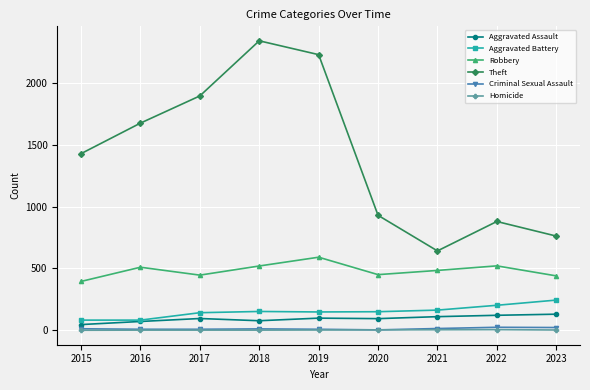

Between 2018 and 2021, which series saw the biggest shift?

Theft